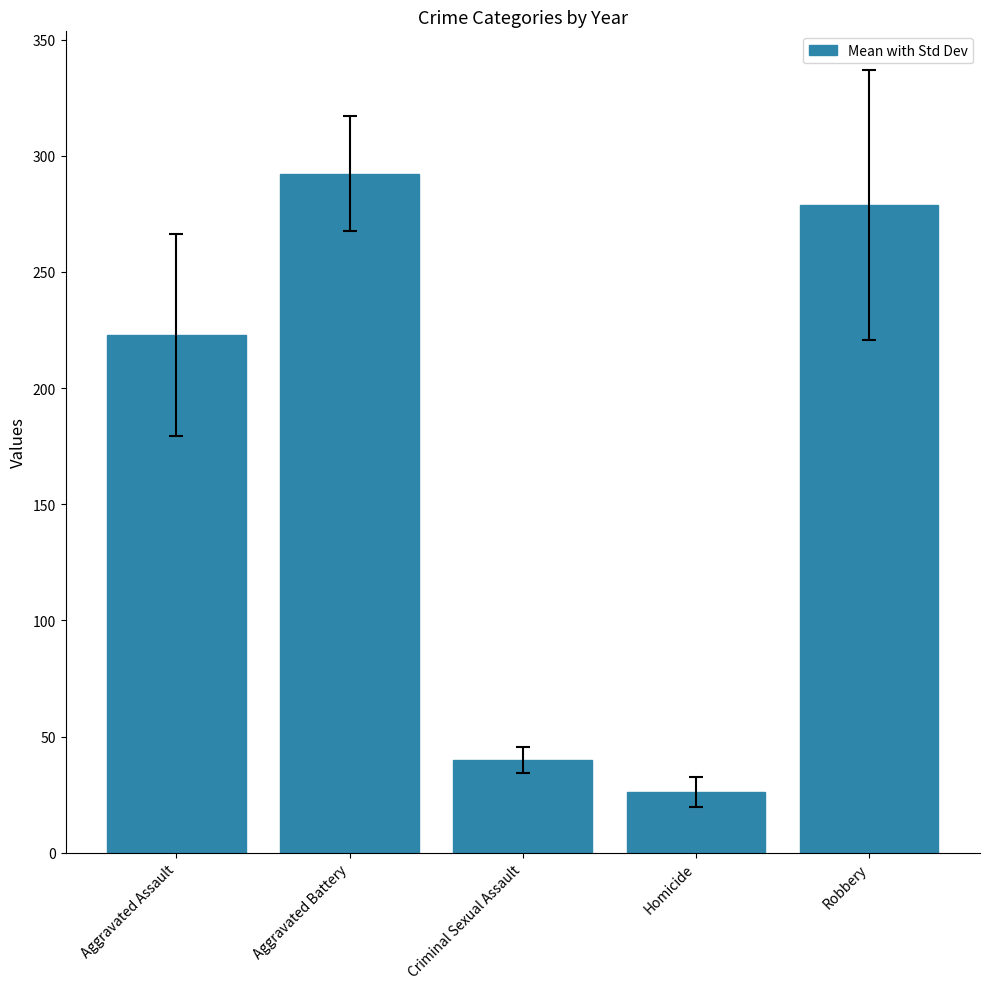

Between Robbery and Homicide, which is larger?

Robbery